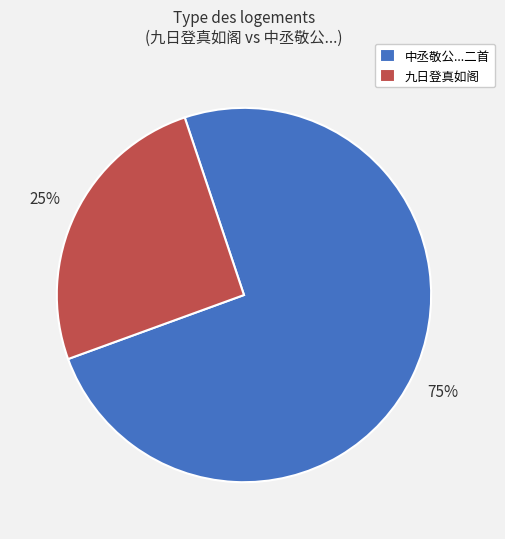

To the nearest percent, what percentage of the pie is 九日登真如阁?

25%